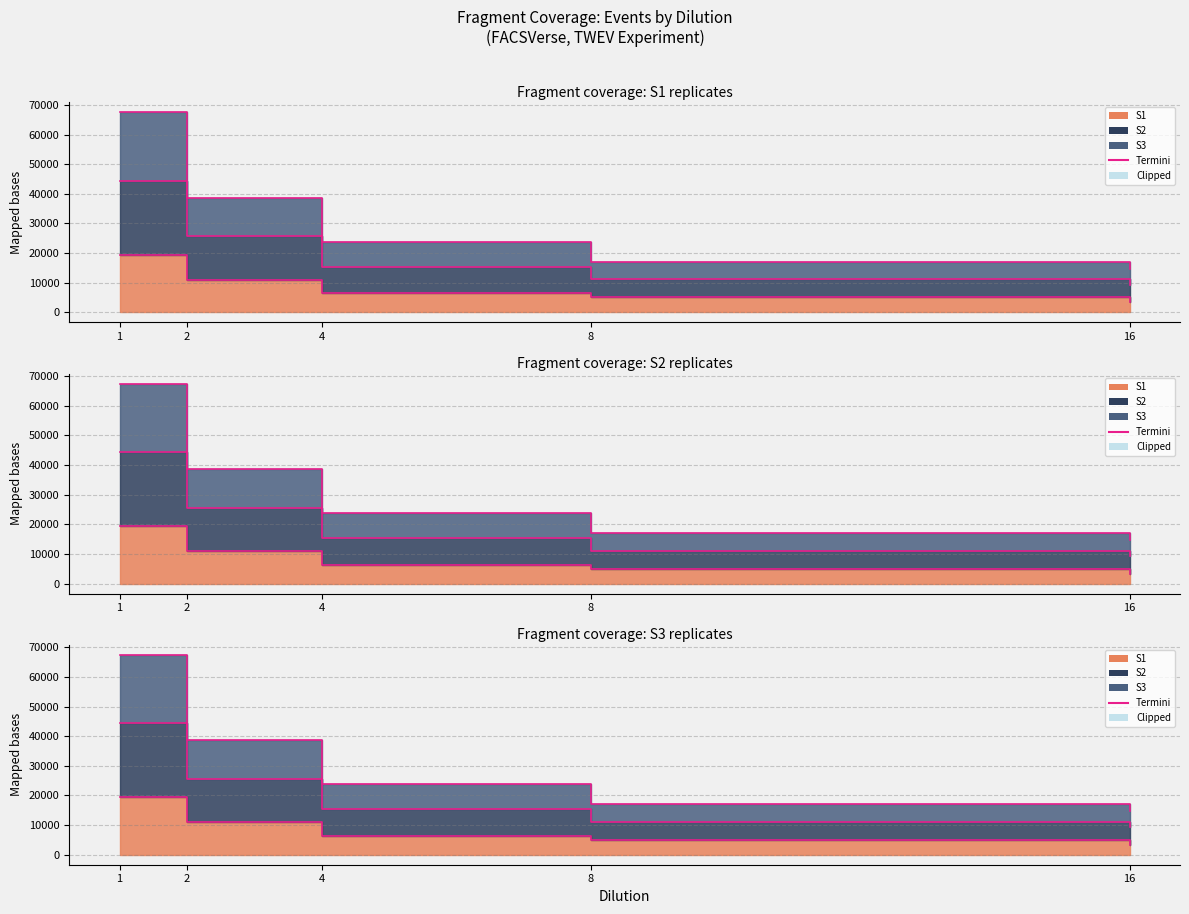

Where does the S2 series first go above 23764?

1